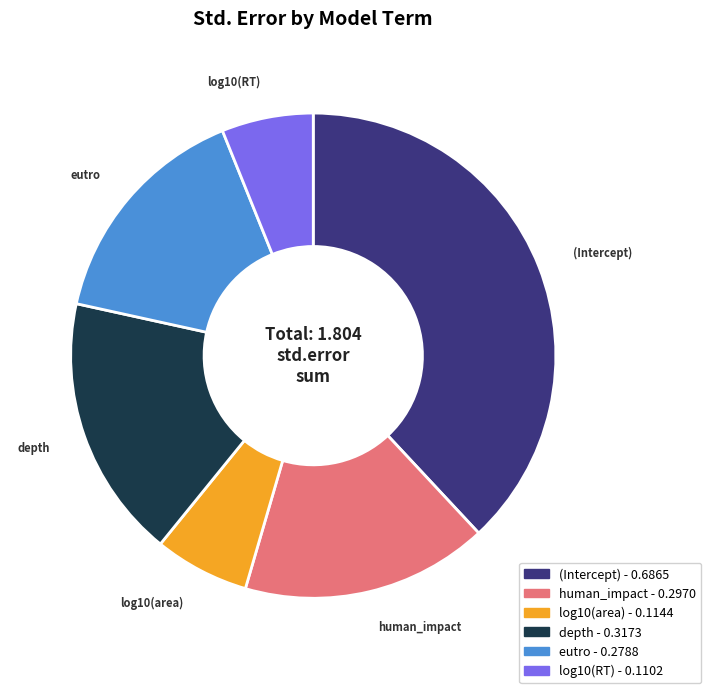

Is it true that human_impact is 24% of the pie?

False